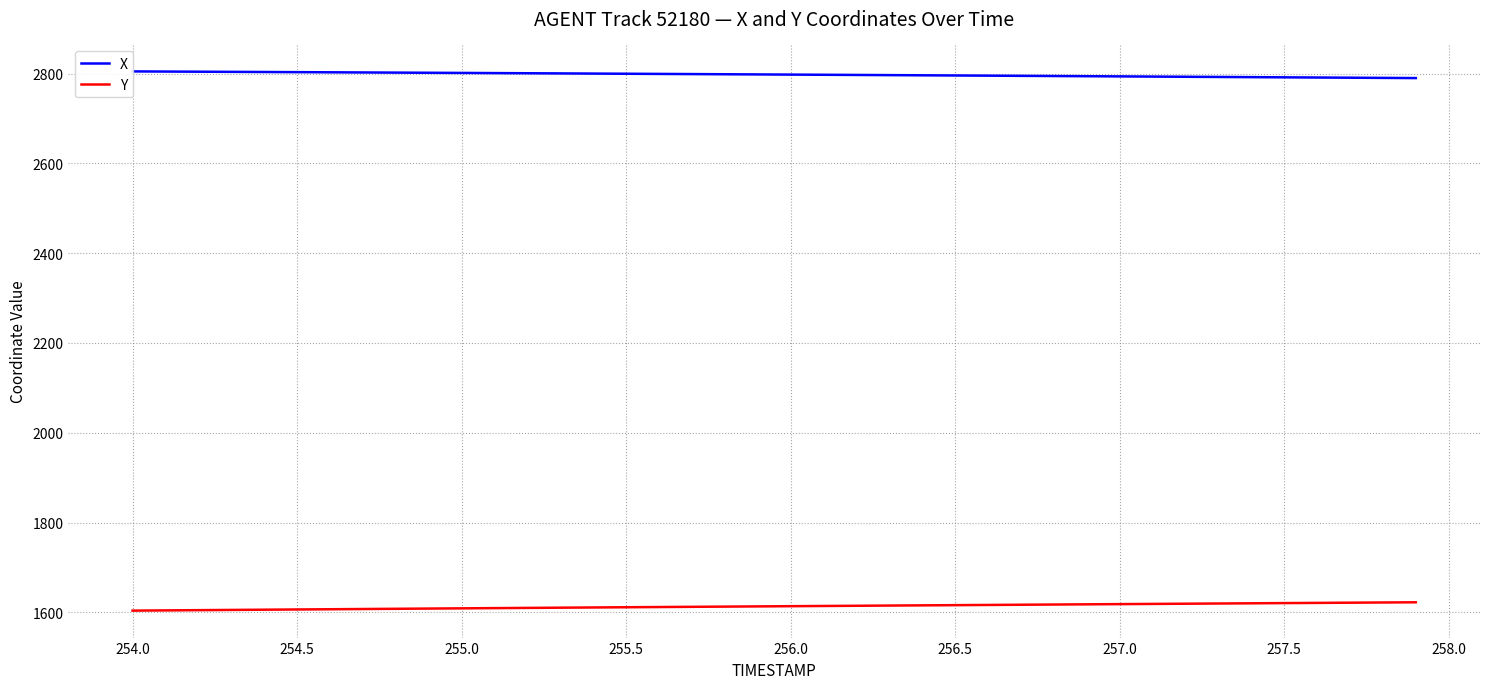

The Y series shows 2665.4 at 255.5. True or false?

False